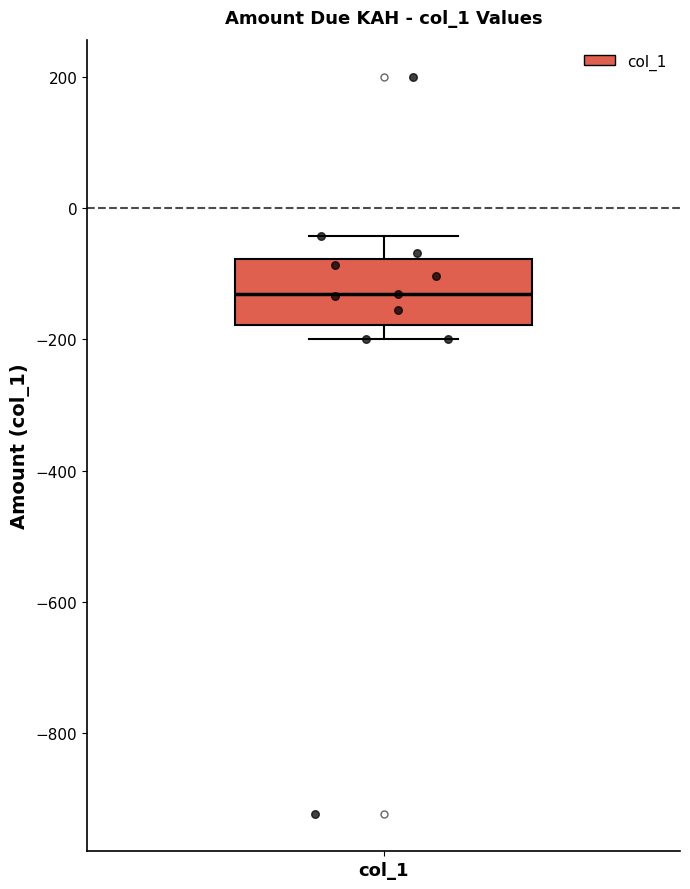

Where is the upper edge of the box for col_1 on the y-axis? The values are not printed on the chart, so give them approximately, as read against the axis.

-80